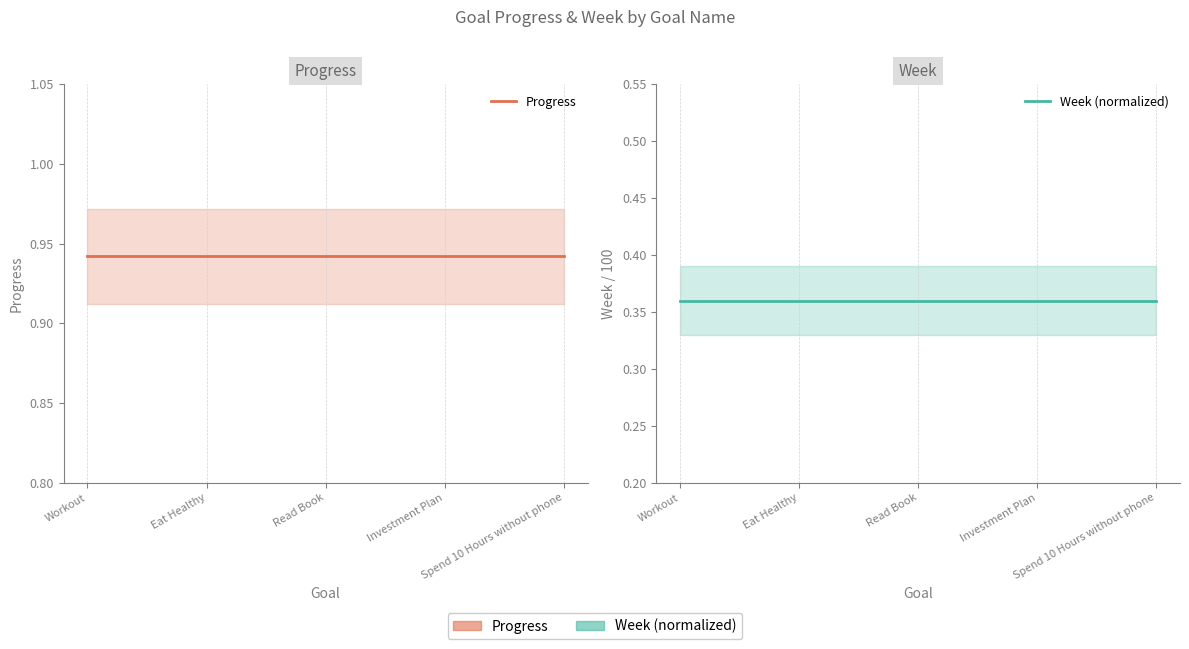

Reading right to left, list all the values displayed in this chart.

Progress: Spend 10 Hours without phone=0.9	Investment Plan=0.9	Read Book=0.9	Eat Healthy=0.9	Workout=0.9
Week (normalized): Spend 10 Hours without phone=0.4	Investment Plan=0.4	Read Book=0.4	Eat Healthy=0.4	Workout=0.4